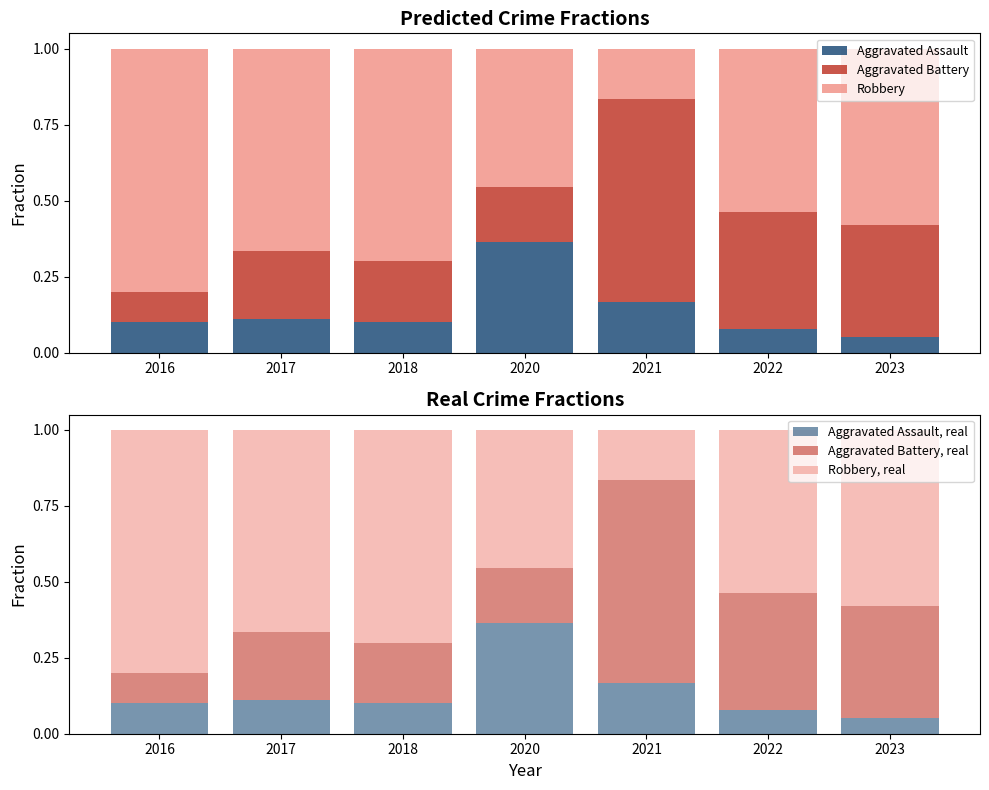

How many bars are there in total?

42